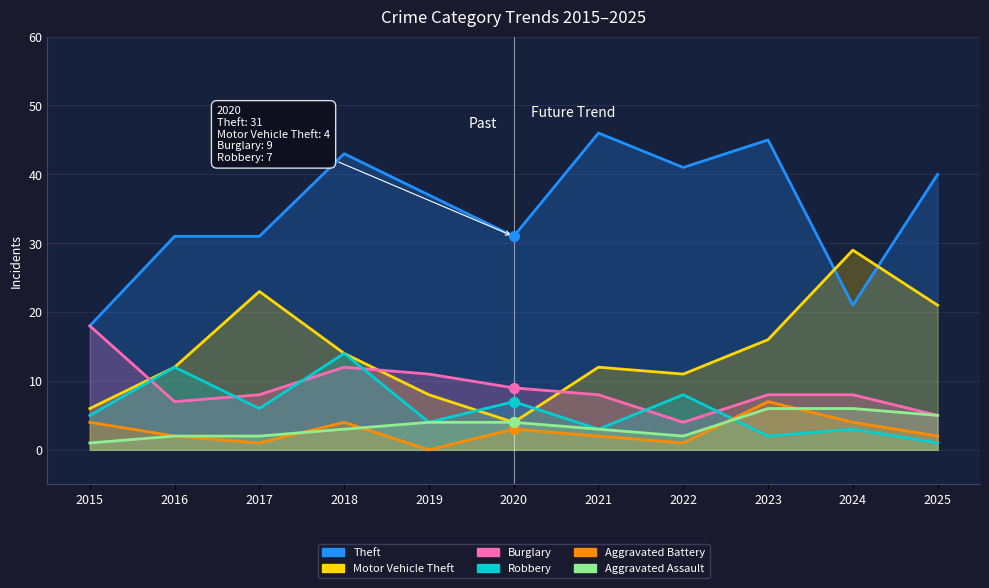

What is the sum of all Motor Vehicle Theft values?

156